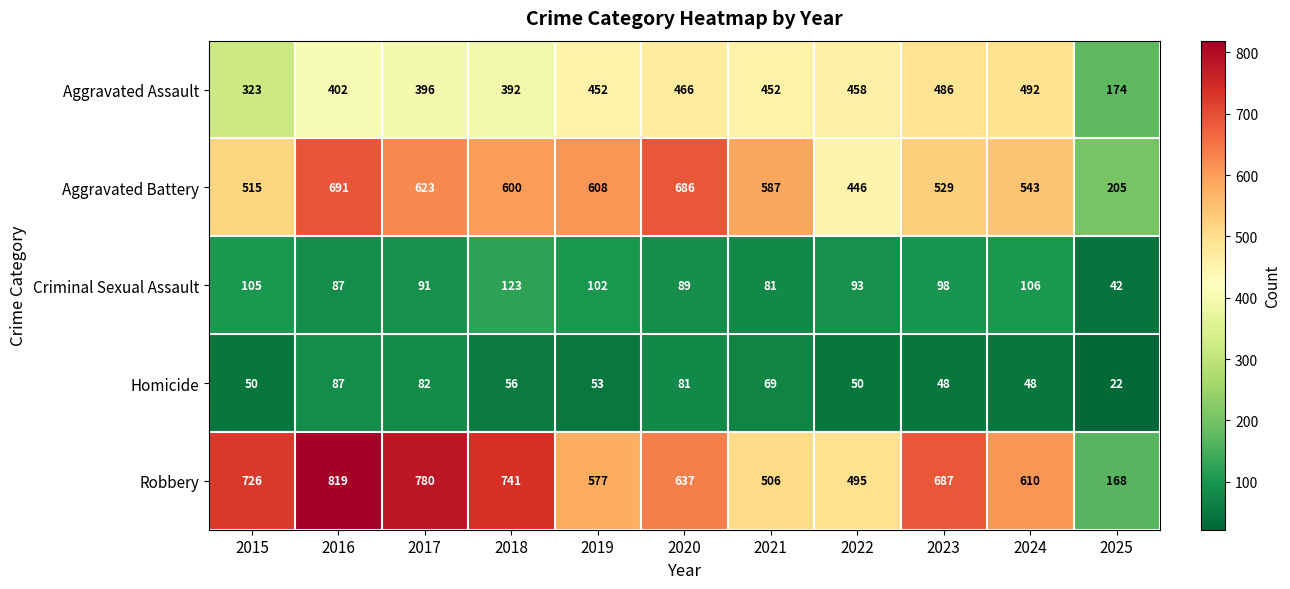

What is the maximum value shown in the chart?

819